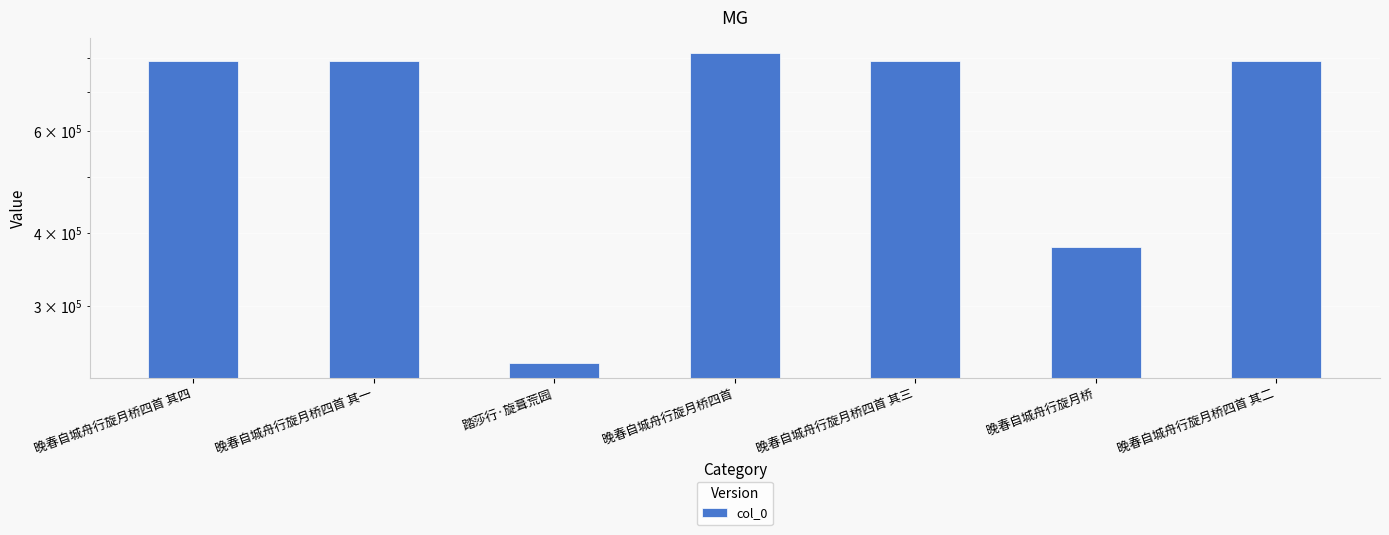

What is the maximum value shown in the chart?

816896